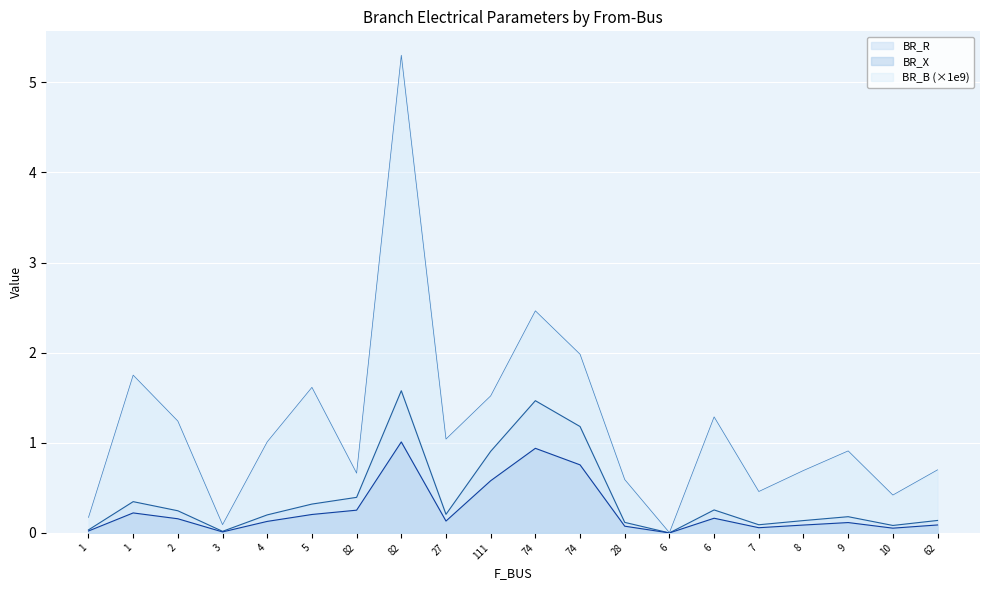

The BR_R series shows 0.2 at 9. True or false?

True